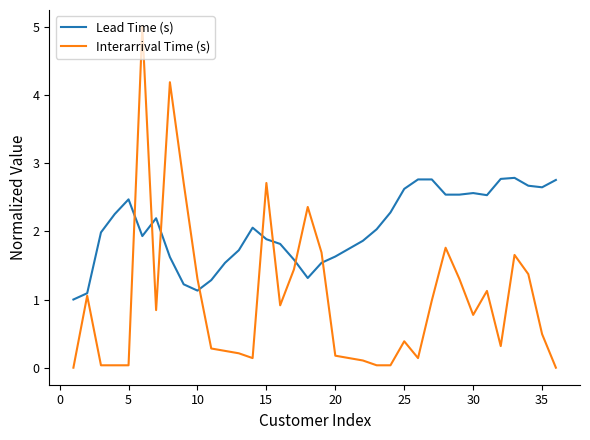

True or false: Interarrival Time (s) and Lead Time (s) intersect in this chart.

True